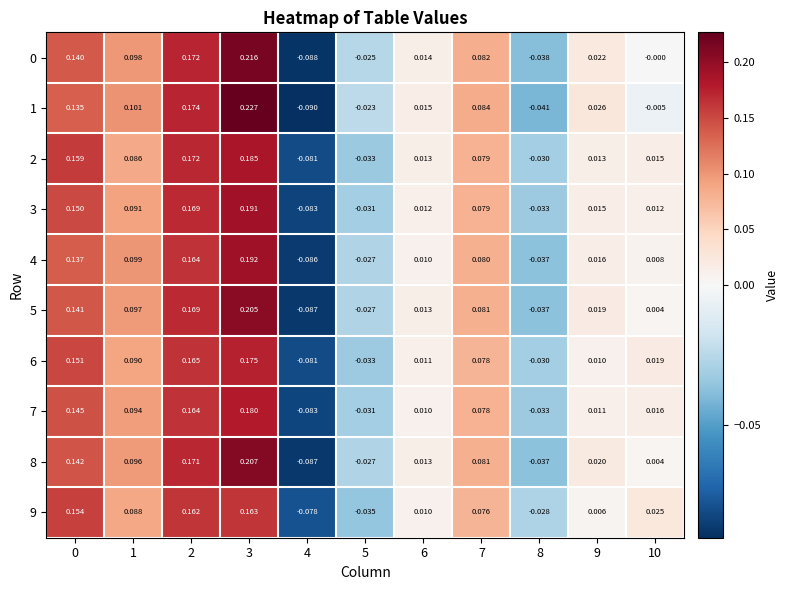

How many categories are shown in the chart?

11